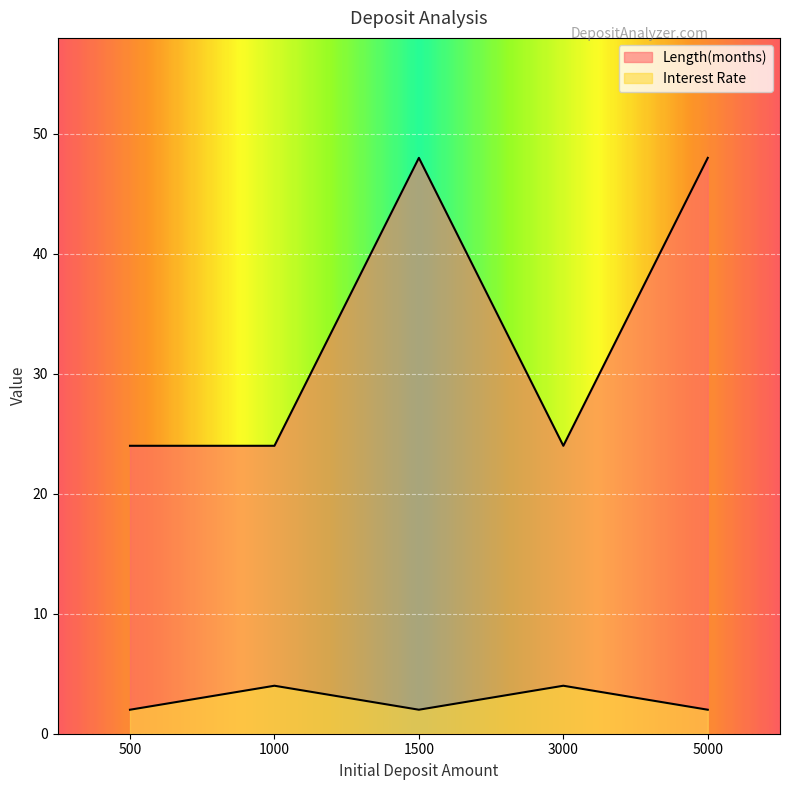

The value of Length(months) at 3000 is 43. True or false?

False